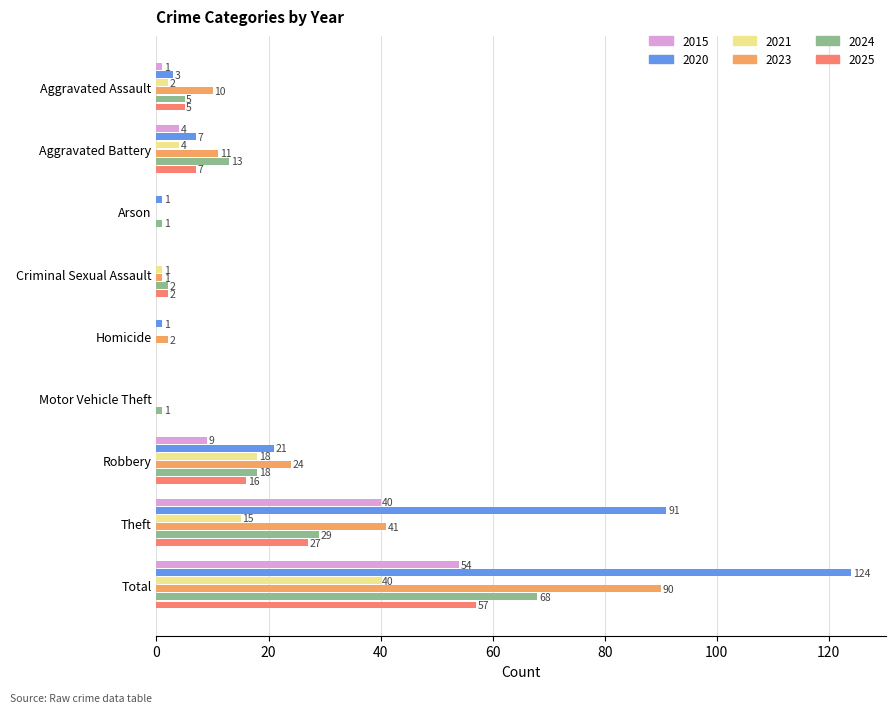

The value of 2025 at Aggravated Assault is 5. True or false?

True